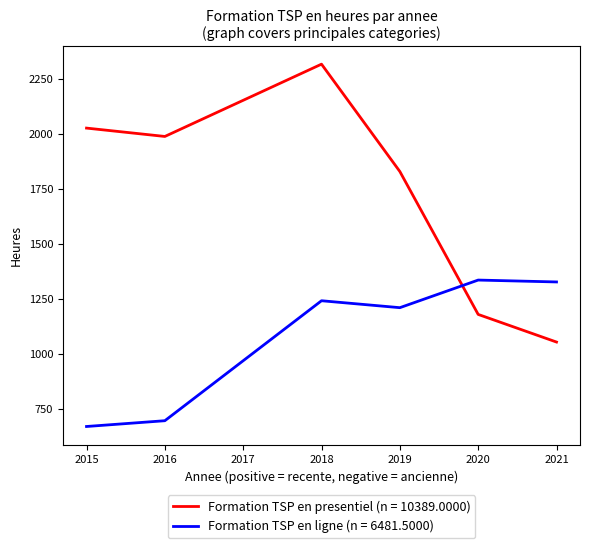

What is the spread (max minus min) of values at 2019?

618.0